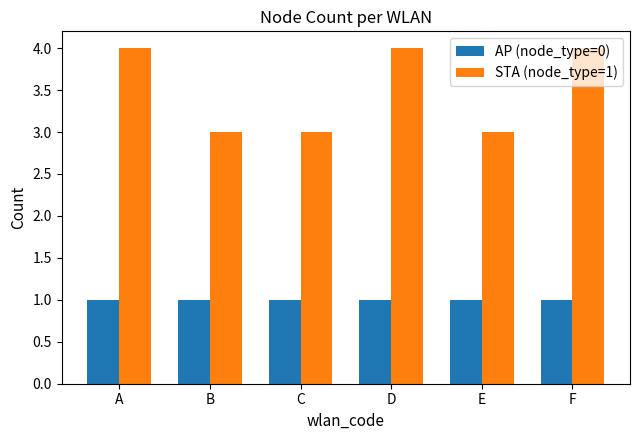

What is the sum of all STA (node_type=1) values?

21